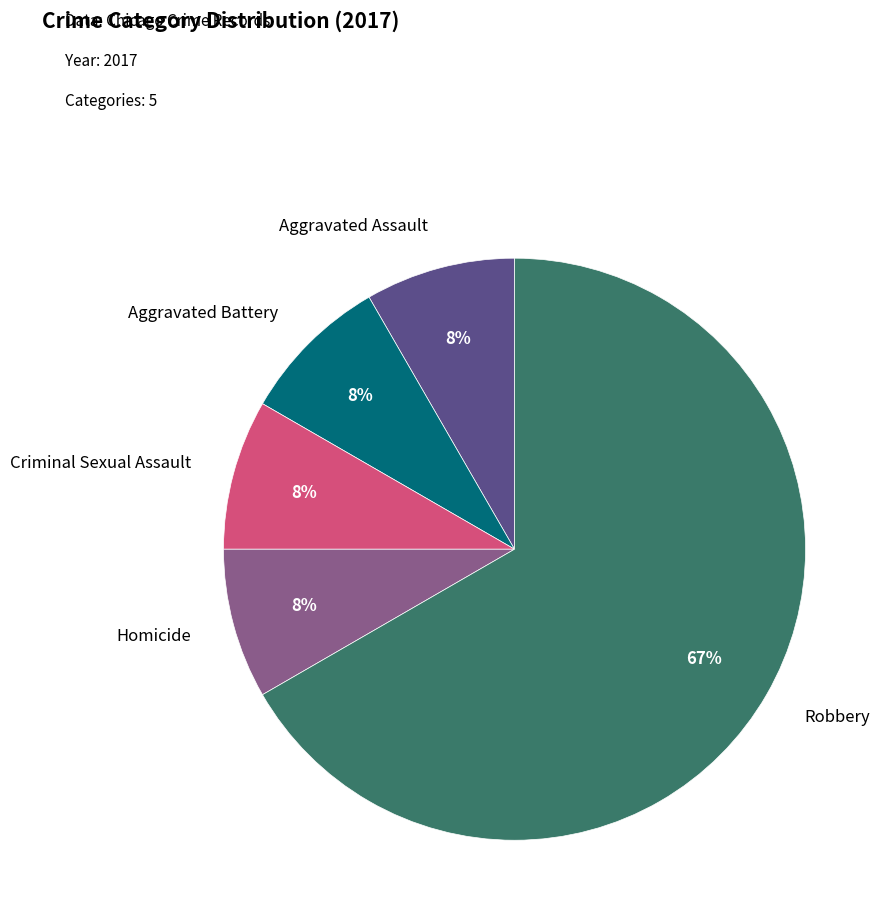

Which slice is the largest?

Robbery